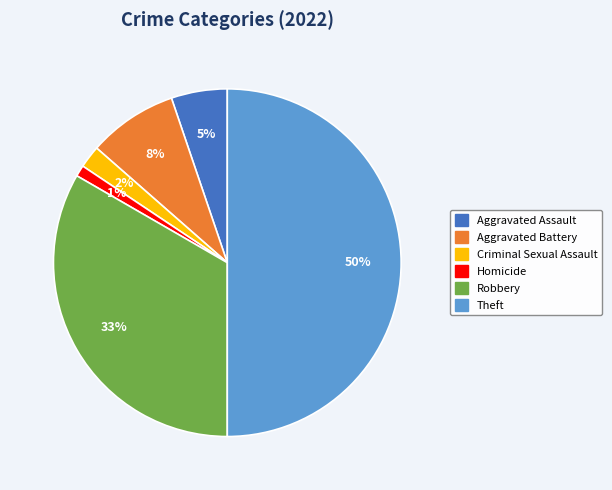

To the nearest percent, what is the difference between the largest and smallest slice percentages?

49%